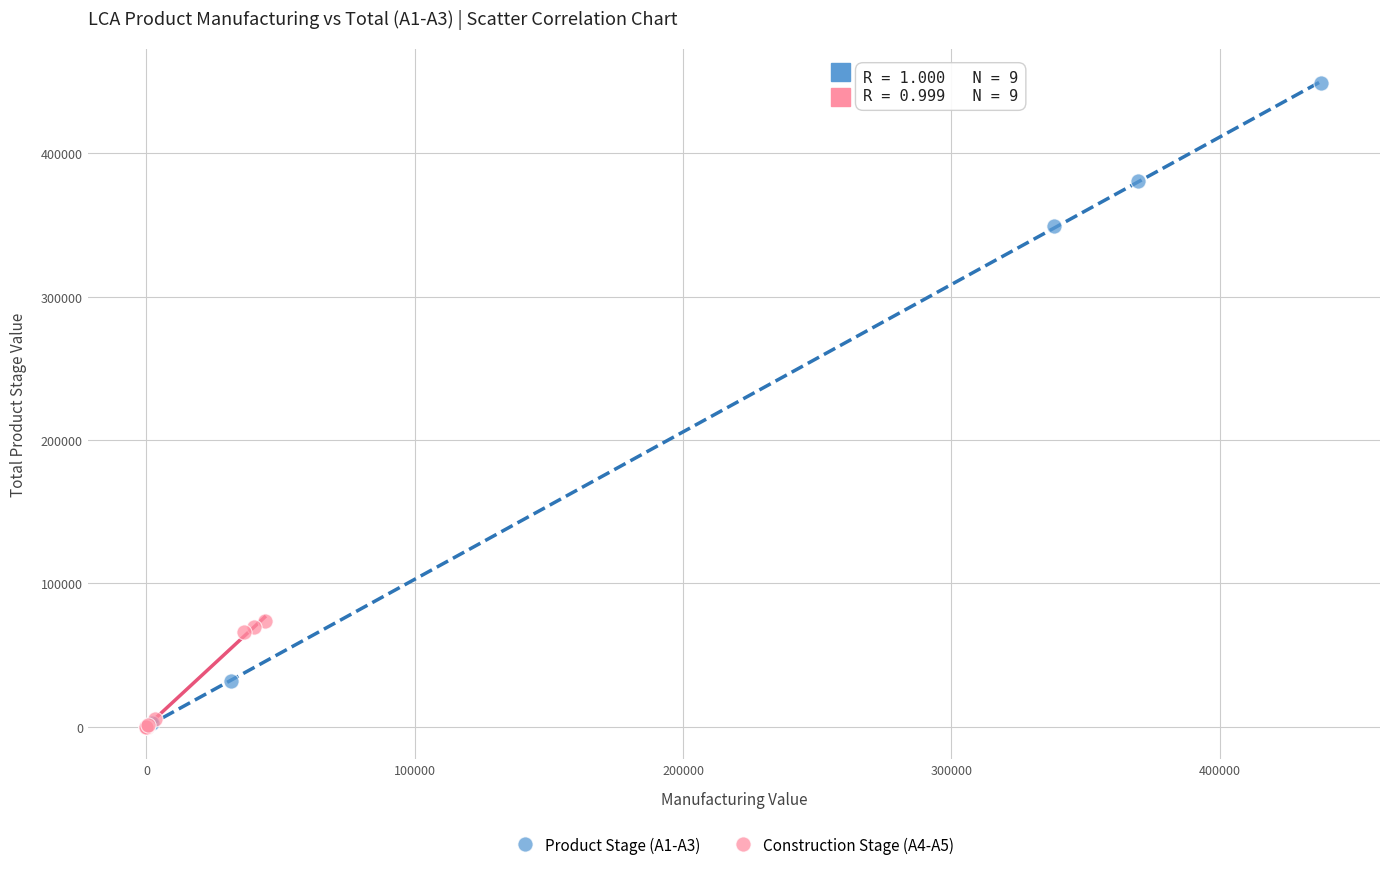

Which series has the largest Y range (max minus min)?

Product Stage (A1-A3)